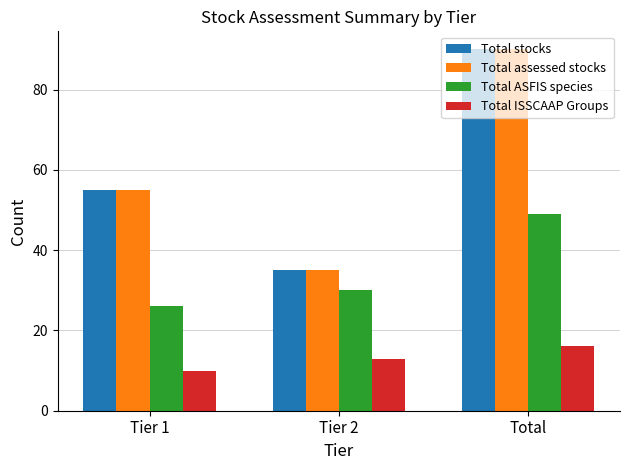

What is the label of the 1st bar from the right?

Total